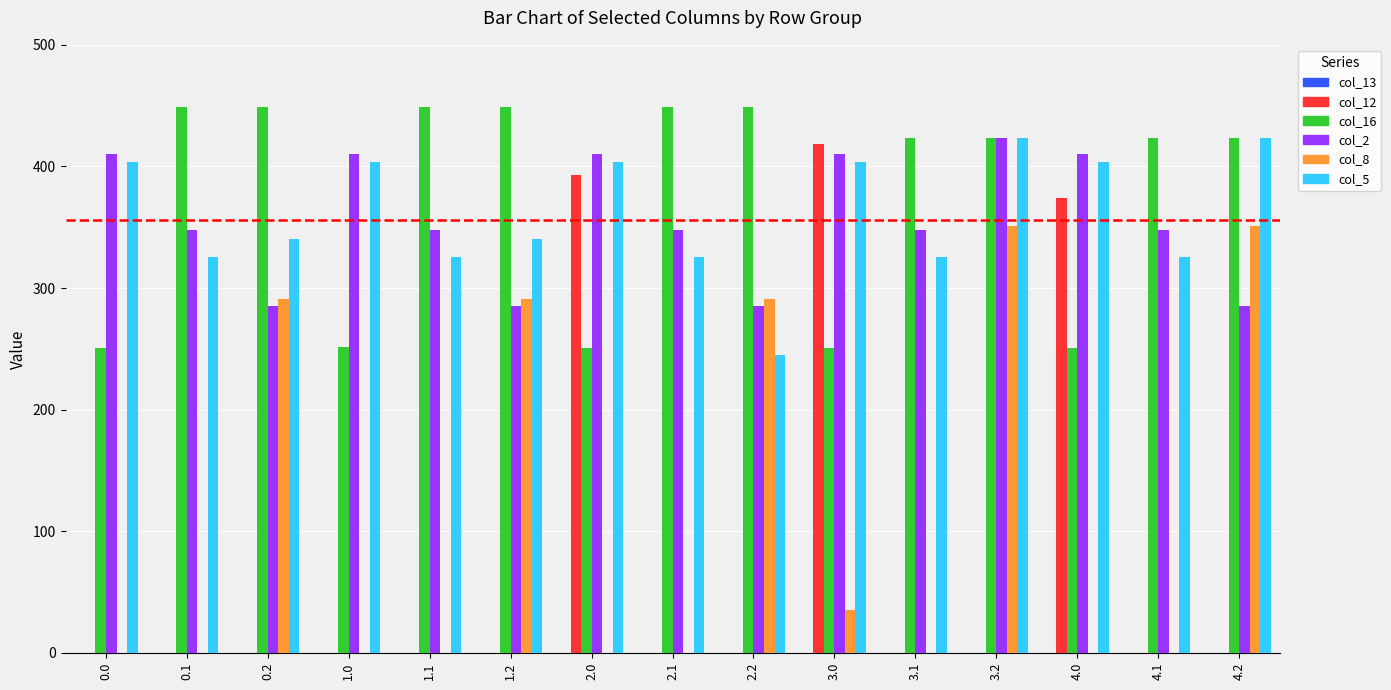

What is the total value across all series at 3.2?

1620.3